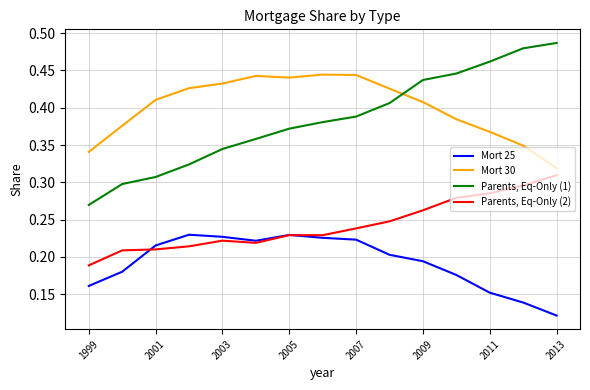

True or false: Mort 25 and Mort 30 cross at least once.

False